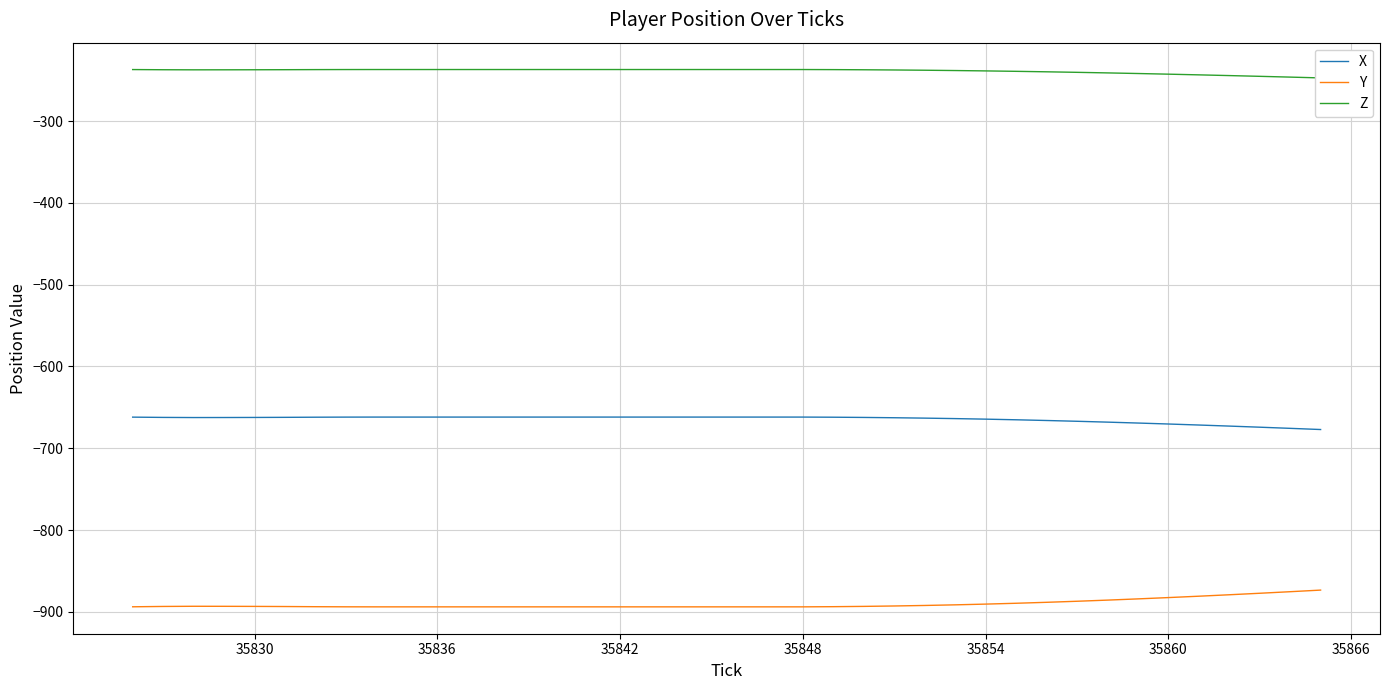

The Y series shows -316.1 at 35842. True or false?

False